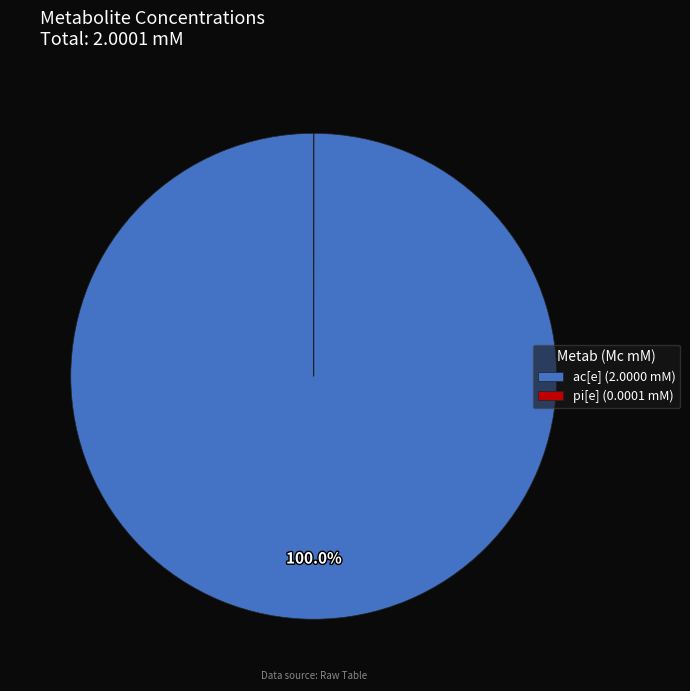

To the nearest percent, what percentage of the pie is ac[e]?

100%